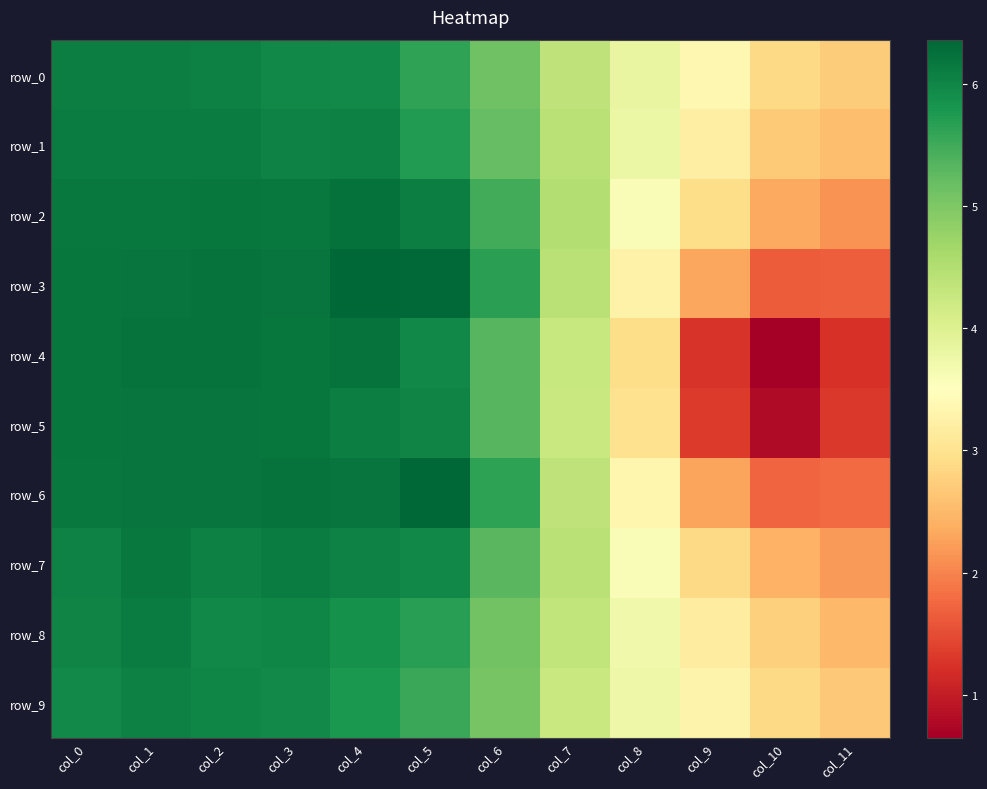

What is the difference between the second highest and minimum values in the row_6 series?

4.5